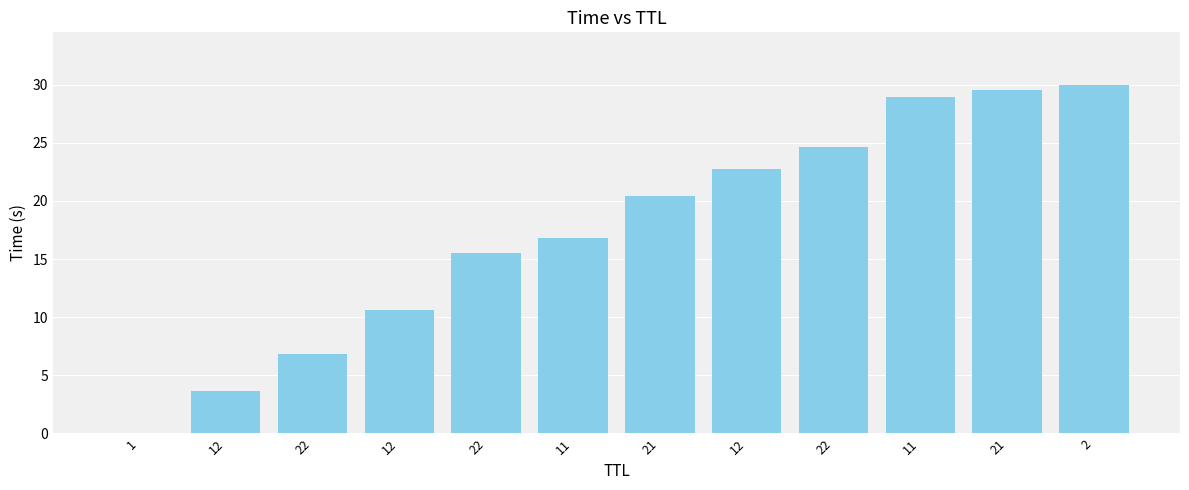

Count the number of categories in the chart.

12